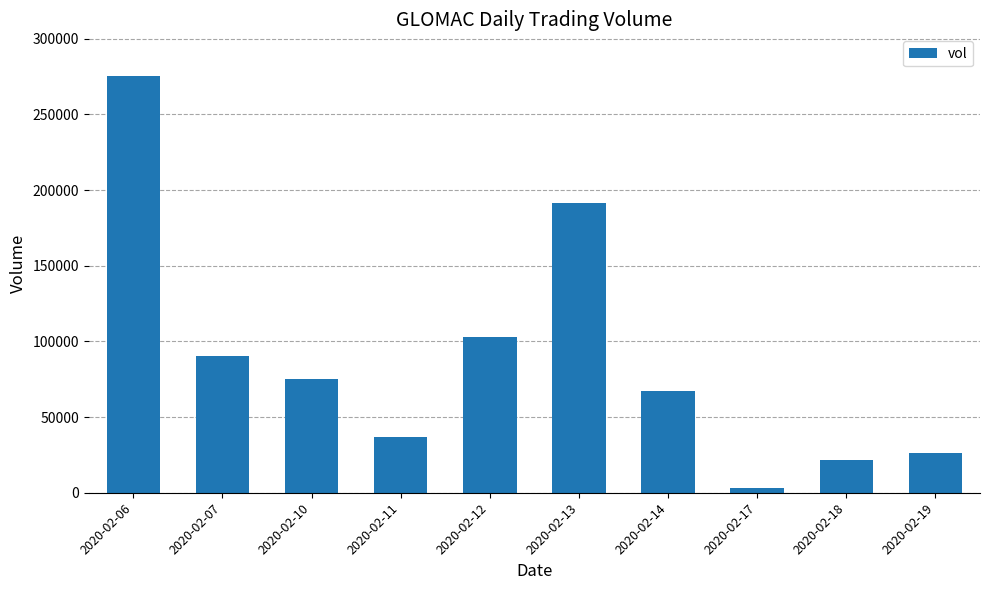

The chart shows a value of 14303 at 2020-02-14. True or false?

False